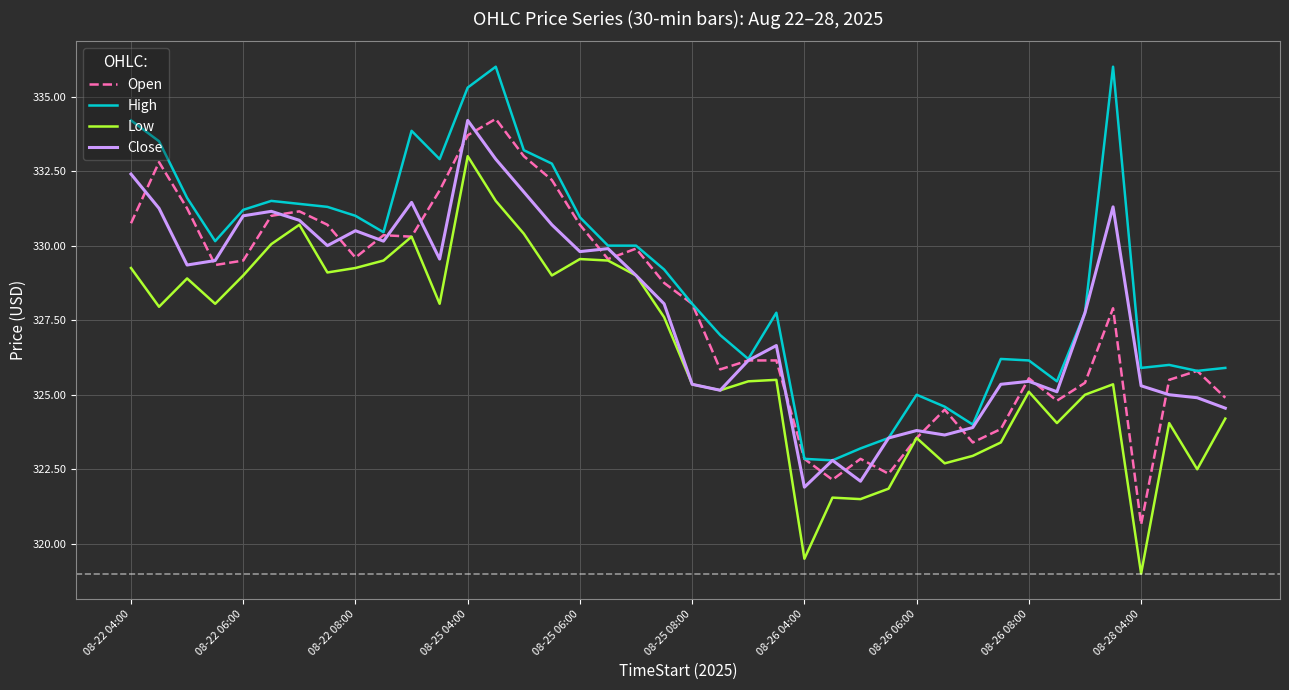

What is the lowest value of the High series?

322.8